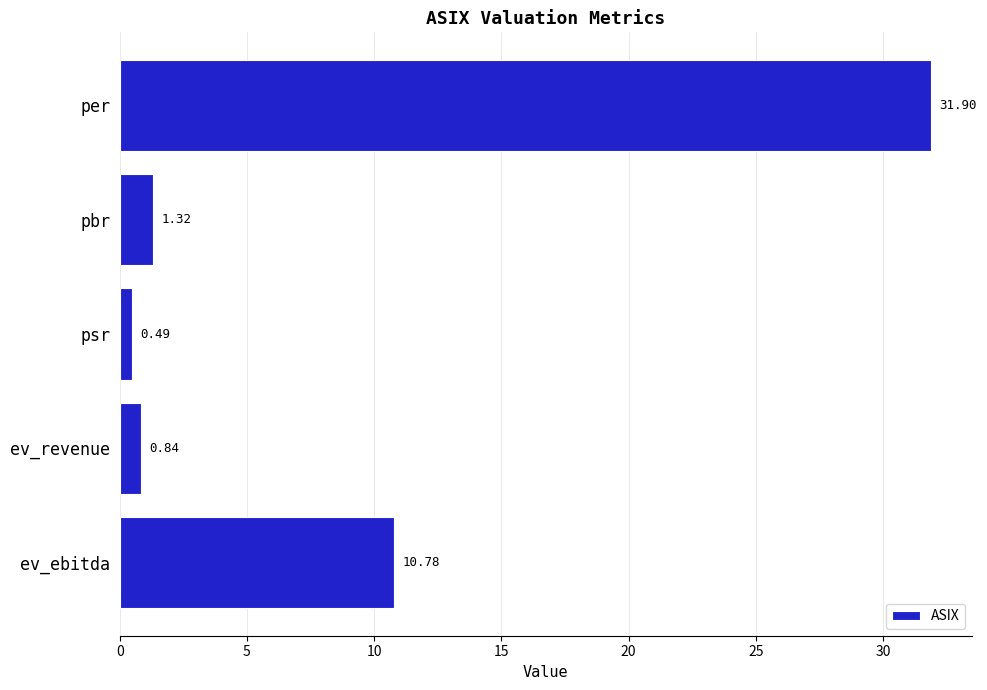

What is the difference between the maximum and minimum values?

31.4